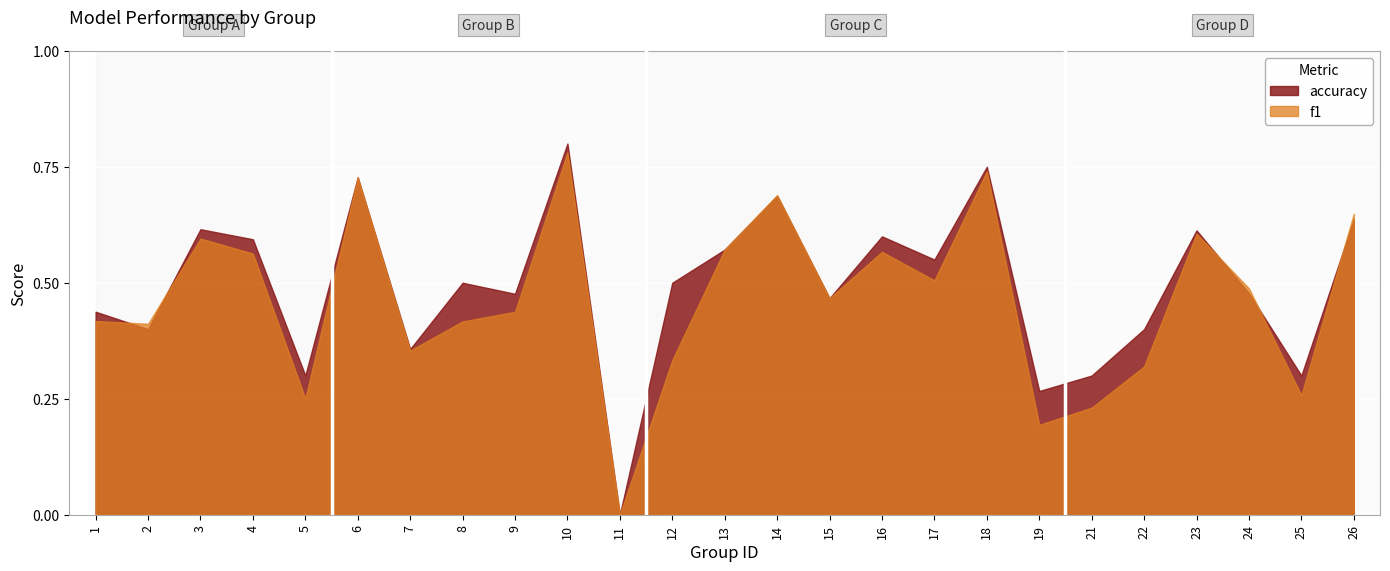

Where is f1 nearest to the value 0?

11